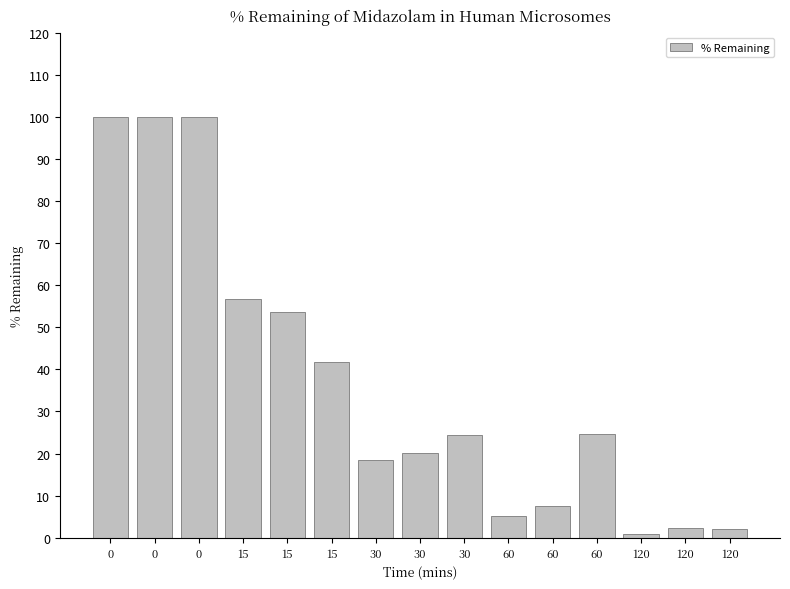

Reading right to left, what are all the values shown in this chart?

120=2.0	120=2.2	120=0.8	60=24.6	60=7.5	60=5.1	30=24.5	30=20.0	30=18.4	15=41.8	15=53.6	15=56.7	0=100.0	0=100.0	0=100.0